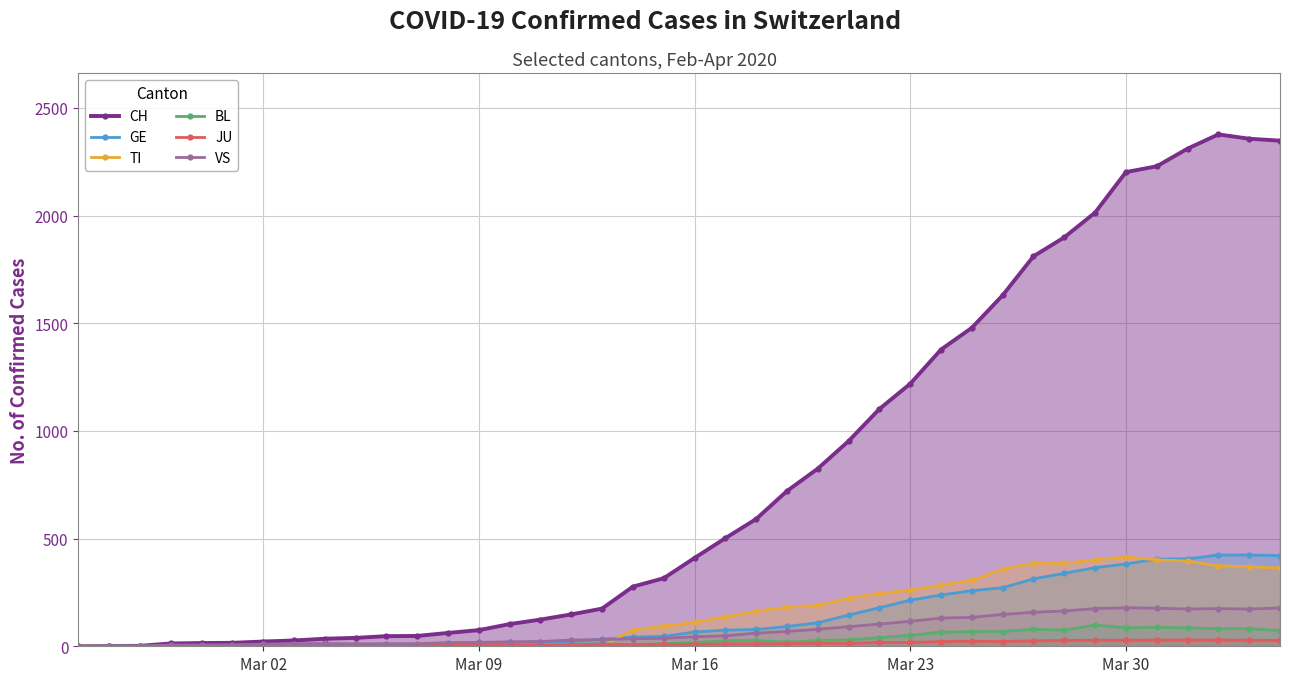

True or false: GE and JU intersect in this chart.

False